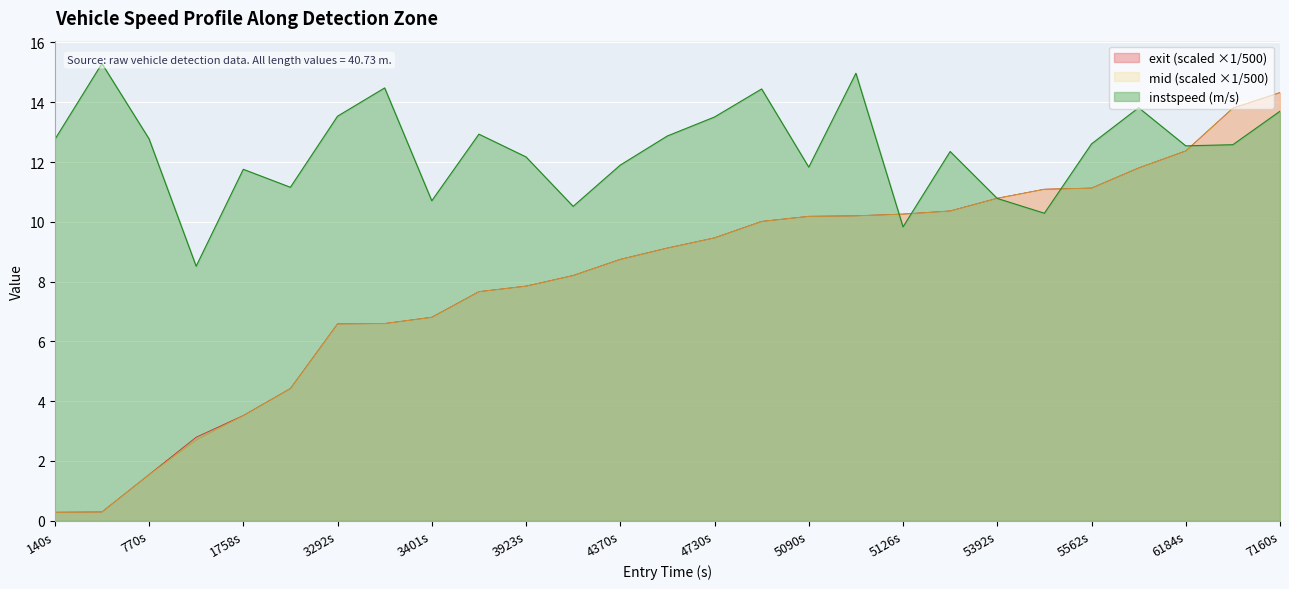

How many lines are shown in the chart?

3